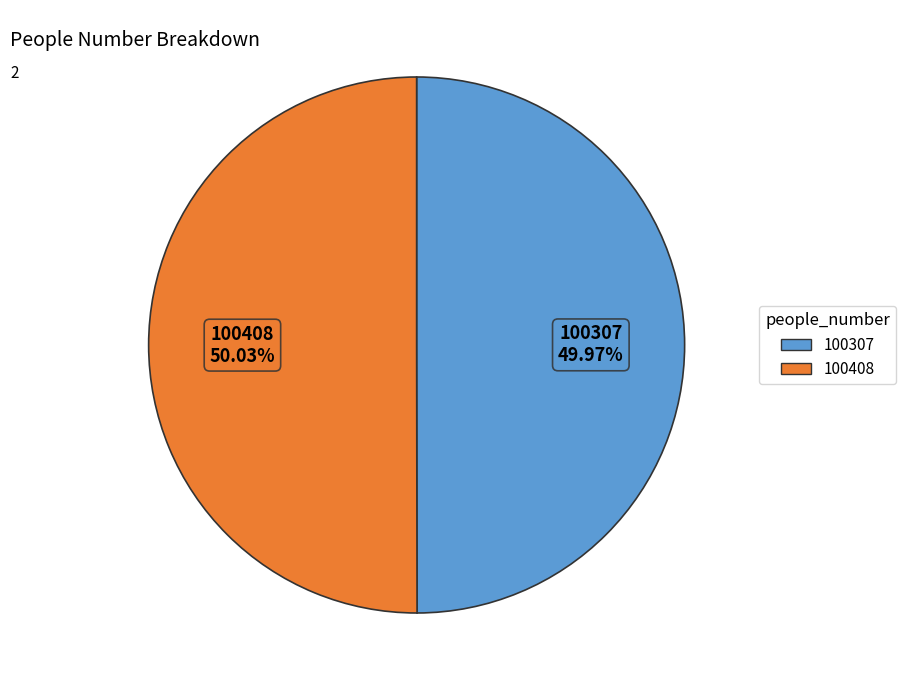

Is it true that 100408 is 50% of the pie?

True